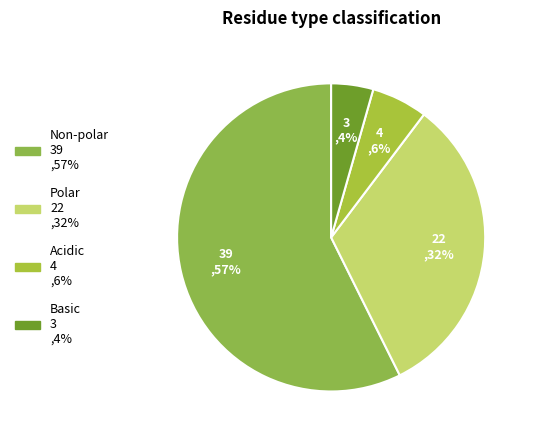

Count the number of slices in the pie.

4